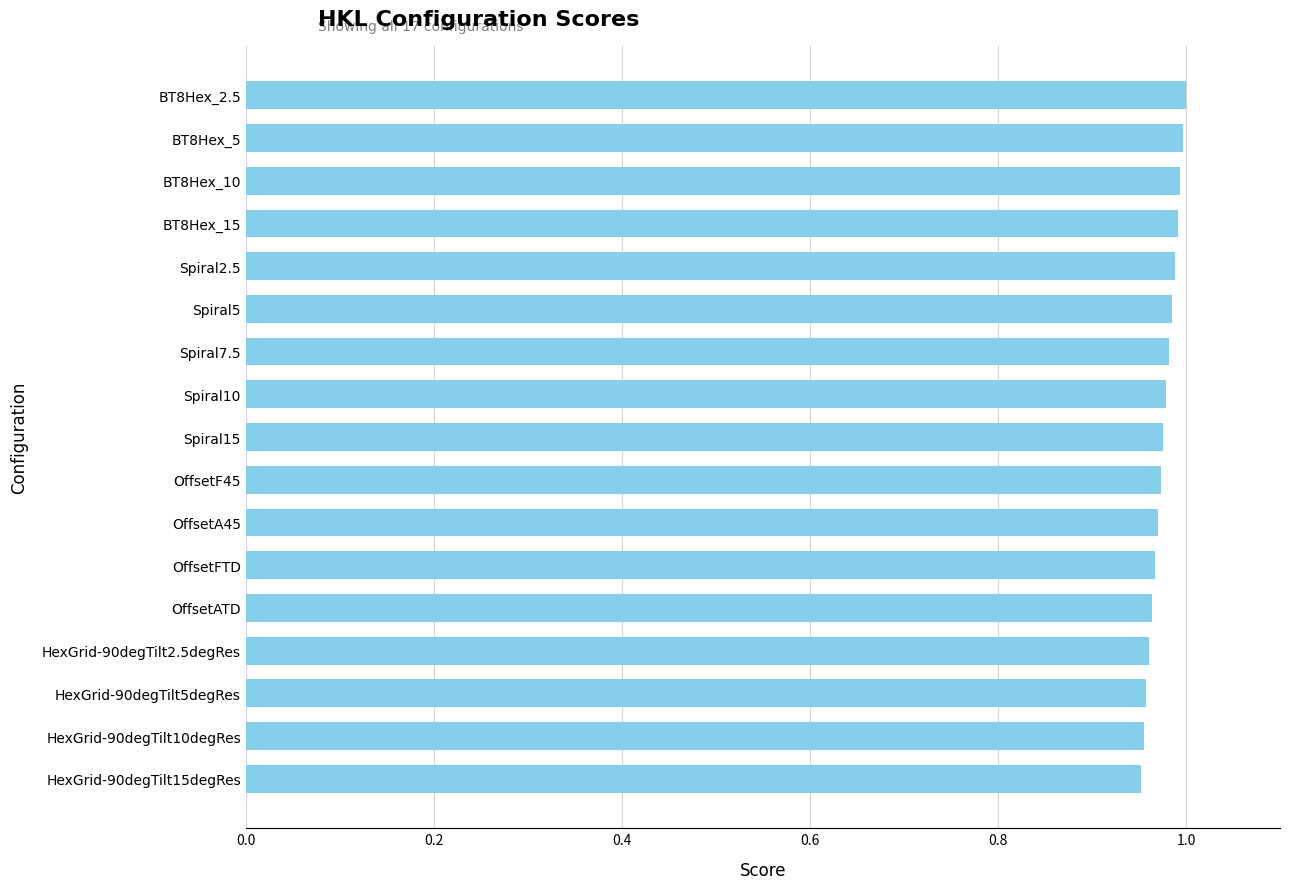

True or false: the data shows 1.4 at HexGrid-90degTilt10degRes.

False